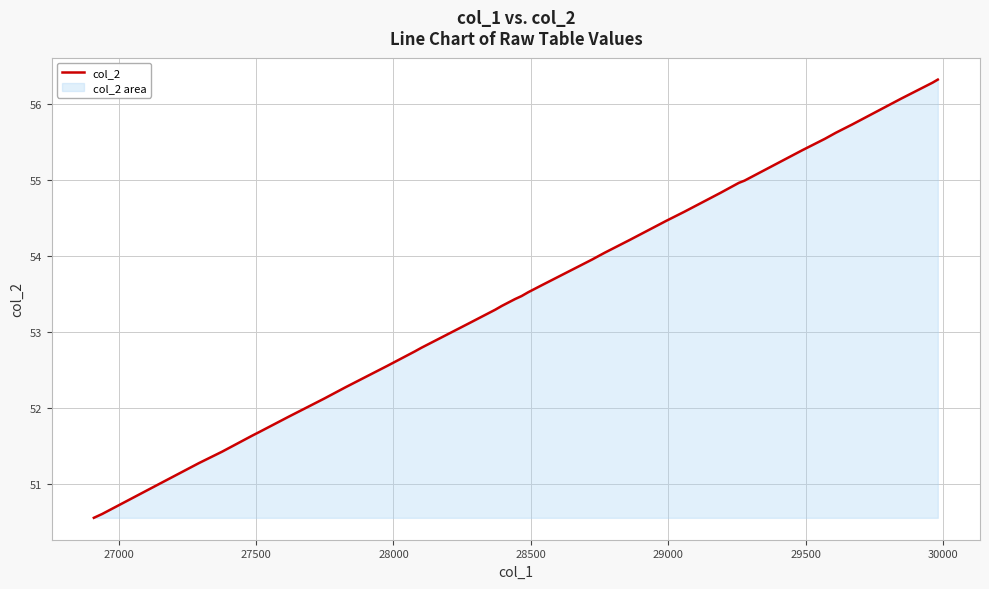

What is the greatest value displayed?

56.3